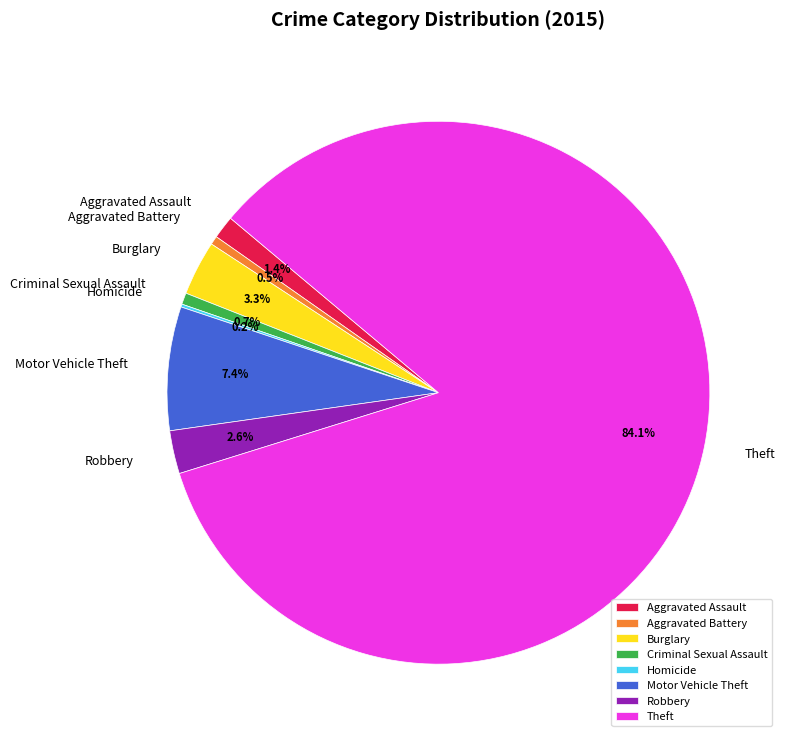

To the nearest percent, what percentage of the pie is Burglary?

3%